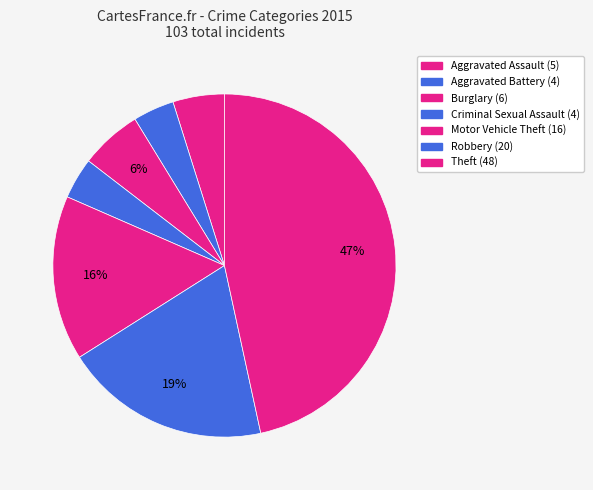

Is there any slice that represents more than half of the pie?

No